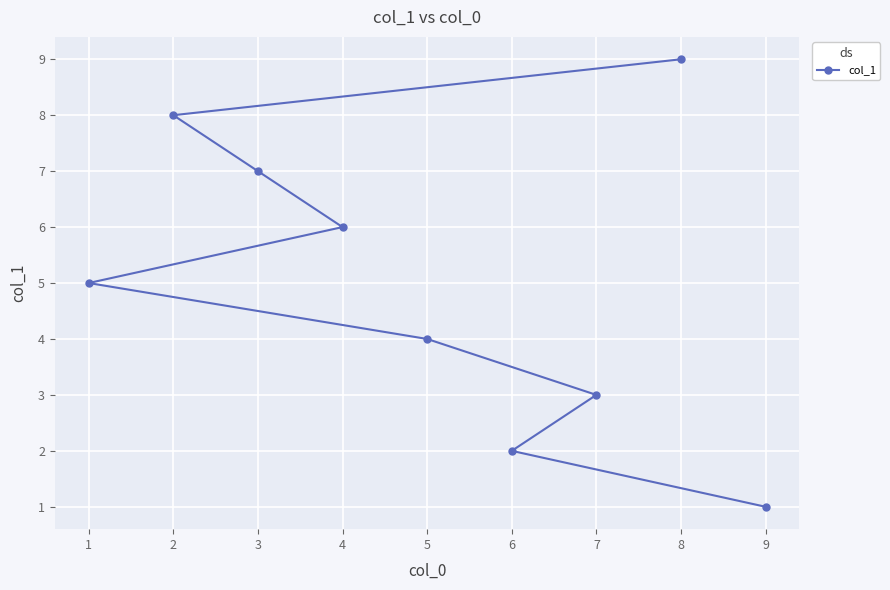

What is the sum of all values?

45